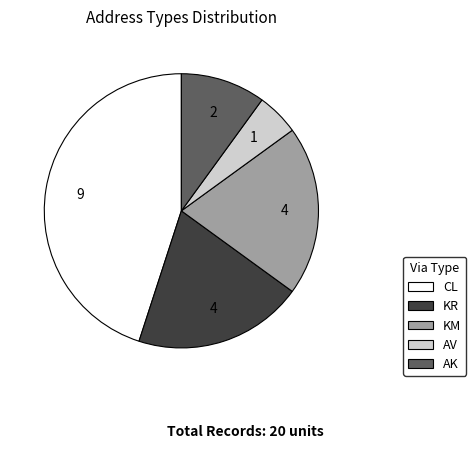

Does AK account for over 50% of the chart?

No